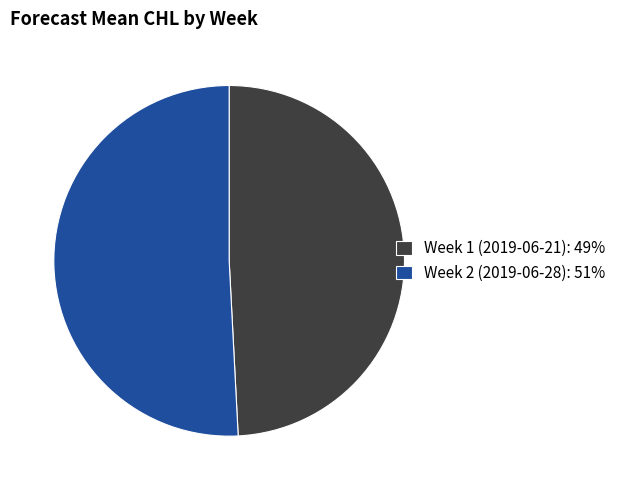

Is the sum of Week 2 (2019-06-28): 51% and Week 1 (2019-06-21): 49% greater than half?

Yes